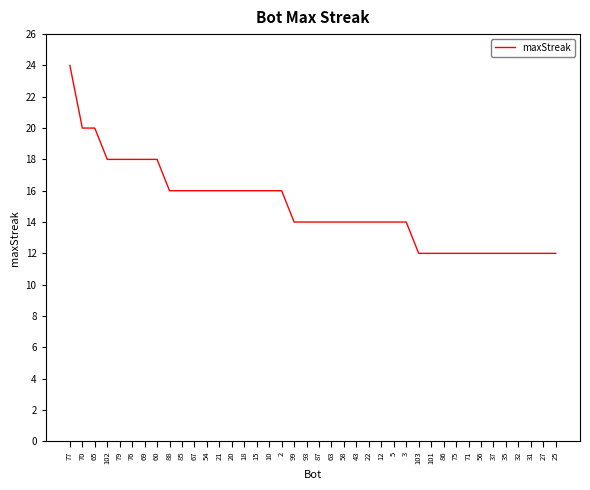

Approximately how many times larger is the value at 88 compared to 58?

1.1